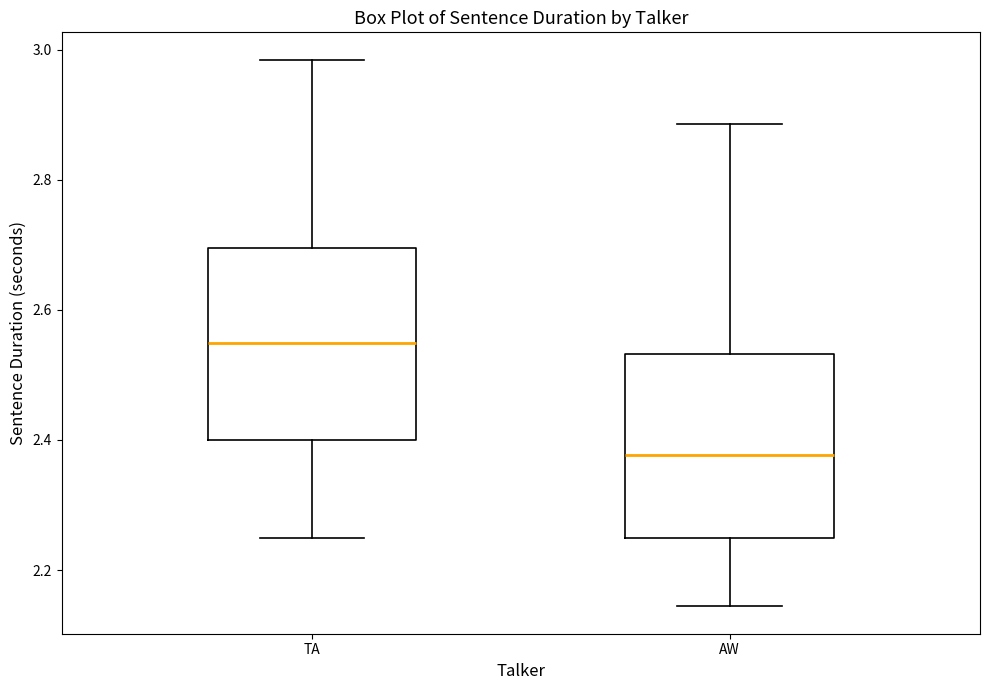

Reading left to right, transcribe this box plot: for each box, give where its median line is, the range the box spans, and where its two whiskers end, as read against the y-axis. The values are not printed on the chart, so give them approximately, as read against the axis.

TA: median 2.54, box 2.40 to 2.70, whiskers 2.26 to 2.98
AW: median 2.38, box 2.26 to 2.54, whiskers 2.14 to 2.88